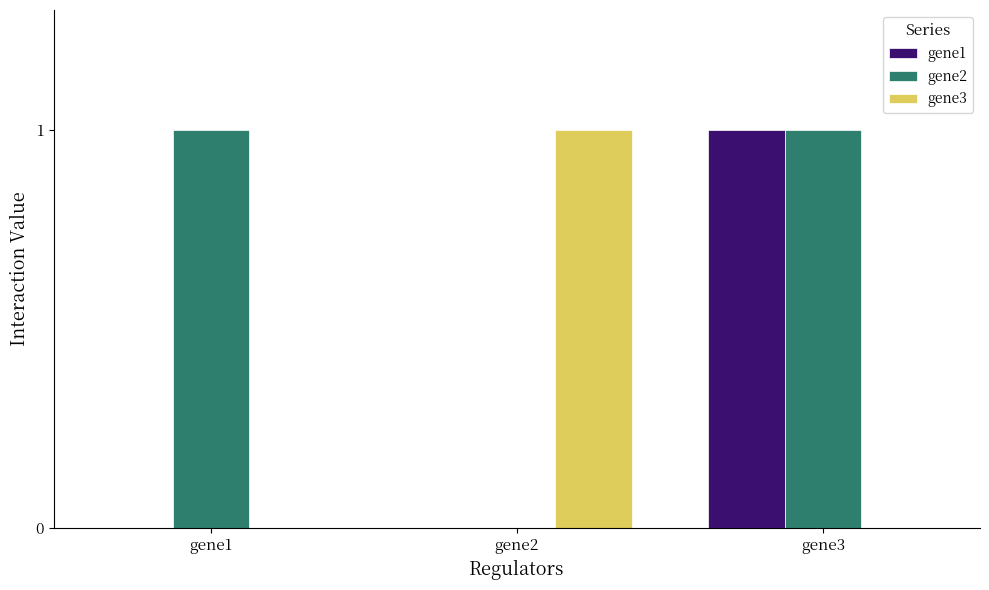

What is the maximum value for gene1?

1